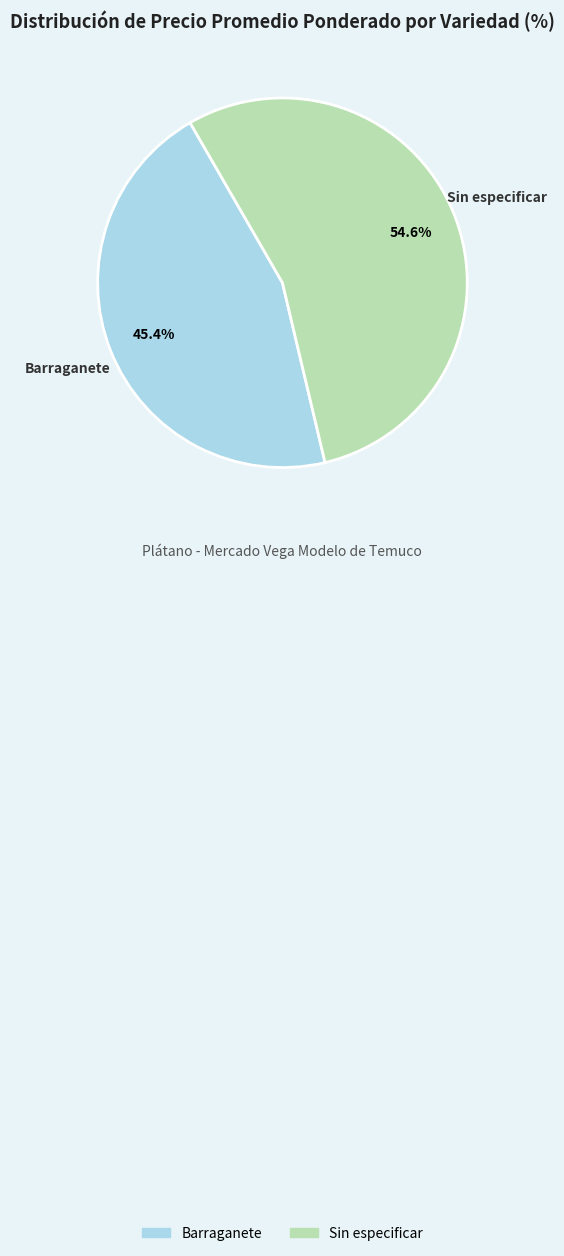

Does any single category account for the majority?

Yes